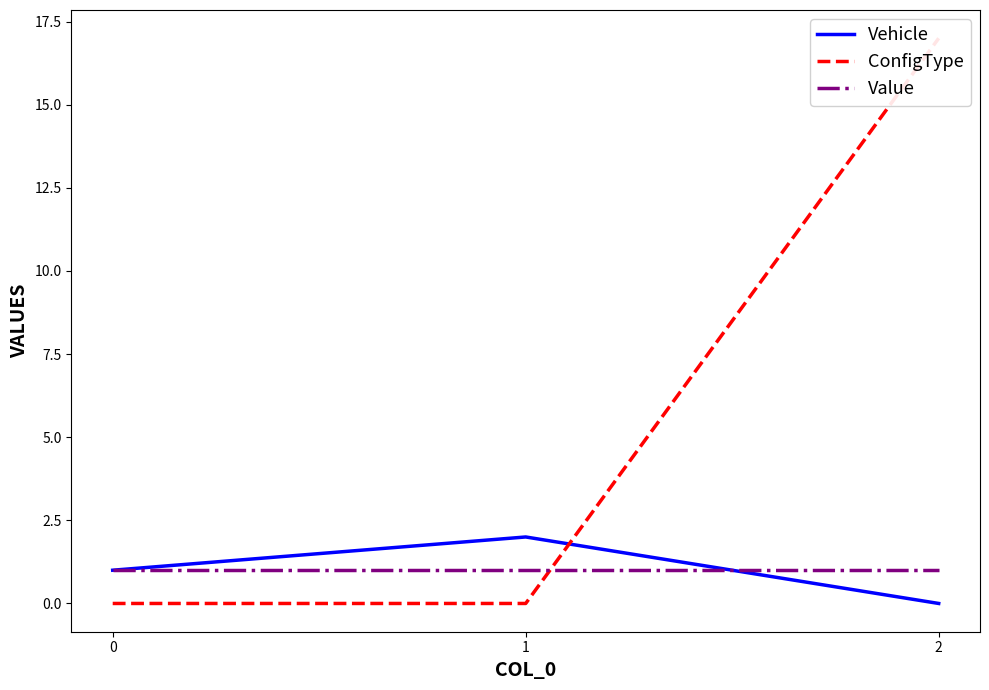

Rank the categories by Value value from lowest to highest.

0, 1, 2